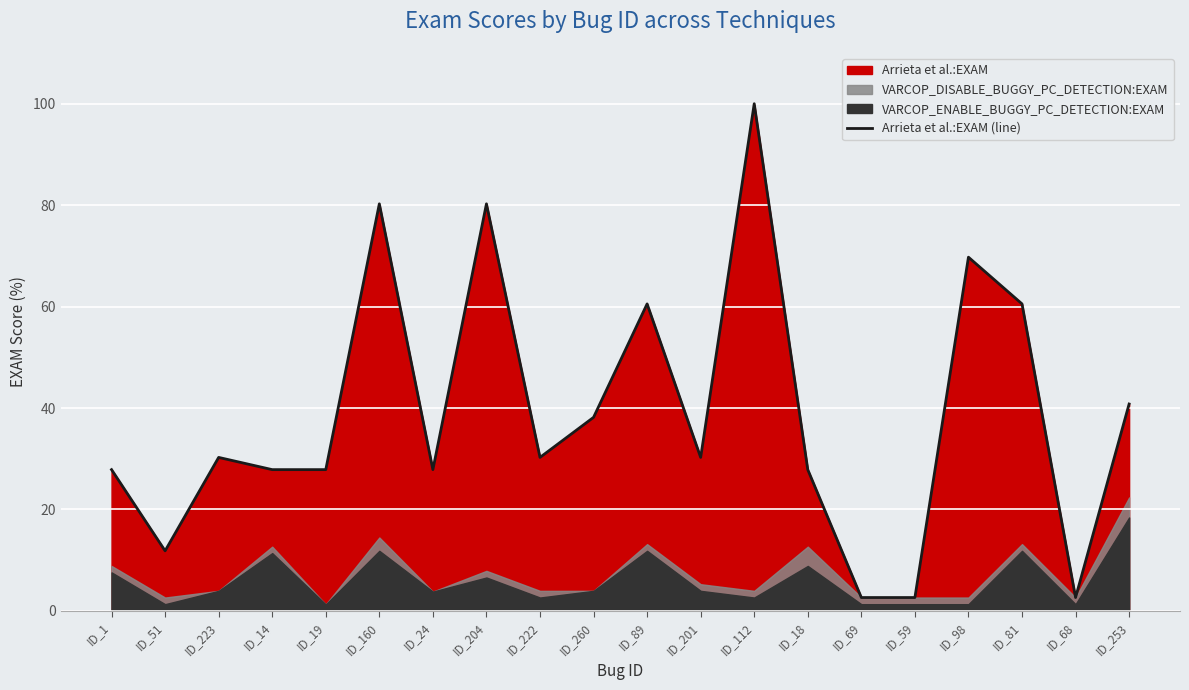

Does the chart display data point markers on the line(s)?

No